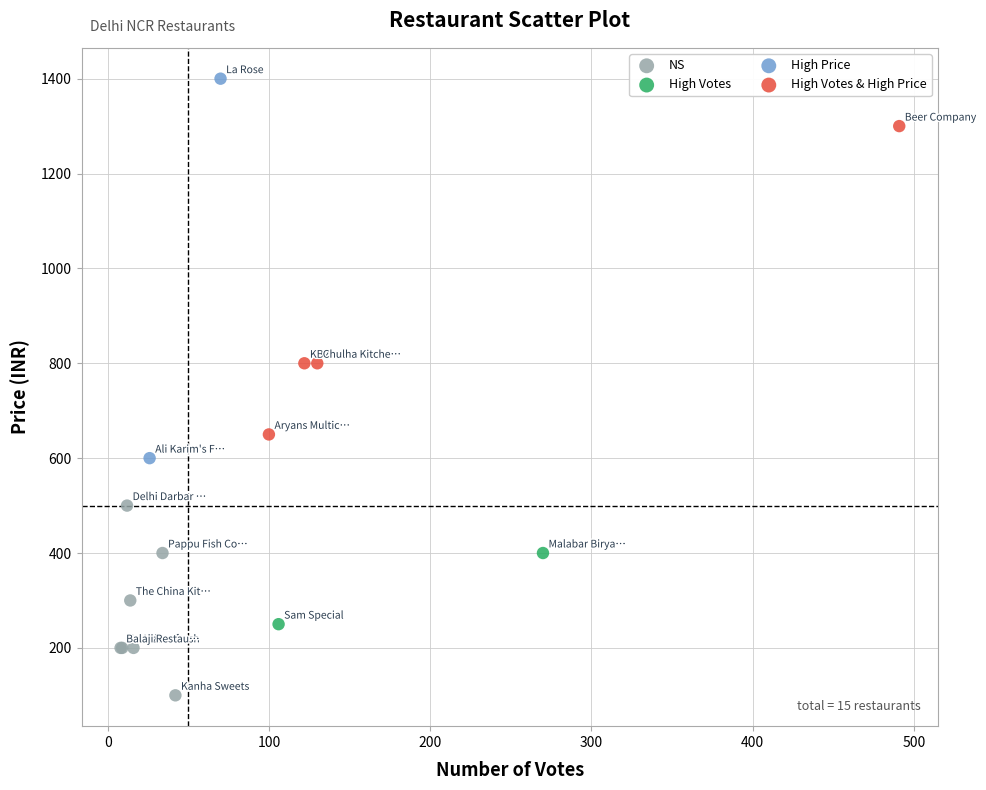

What are all the series names shown in the legend?

NS, High Votes, High Price, High Votes & High Price